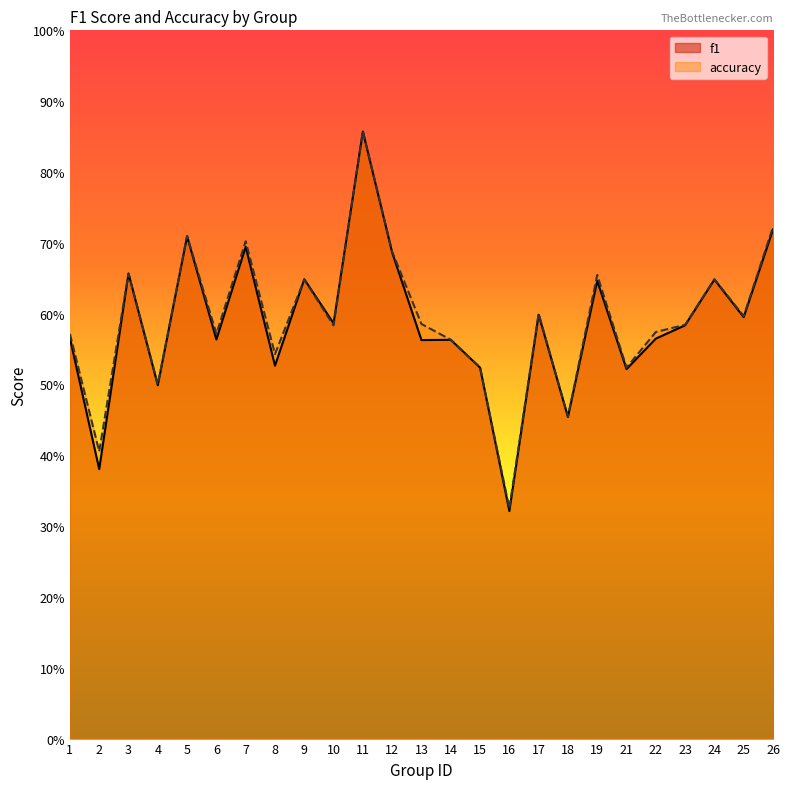

Between which two adjacent categories do f1 and accuracy first intersect?

8 and 9